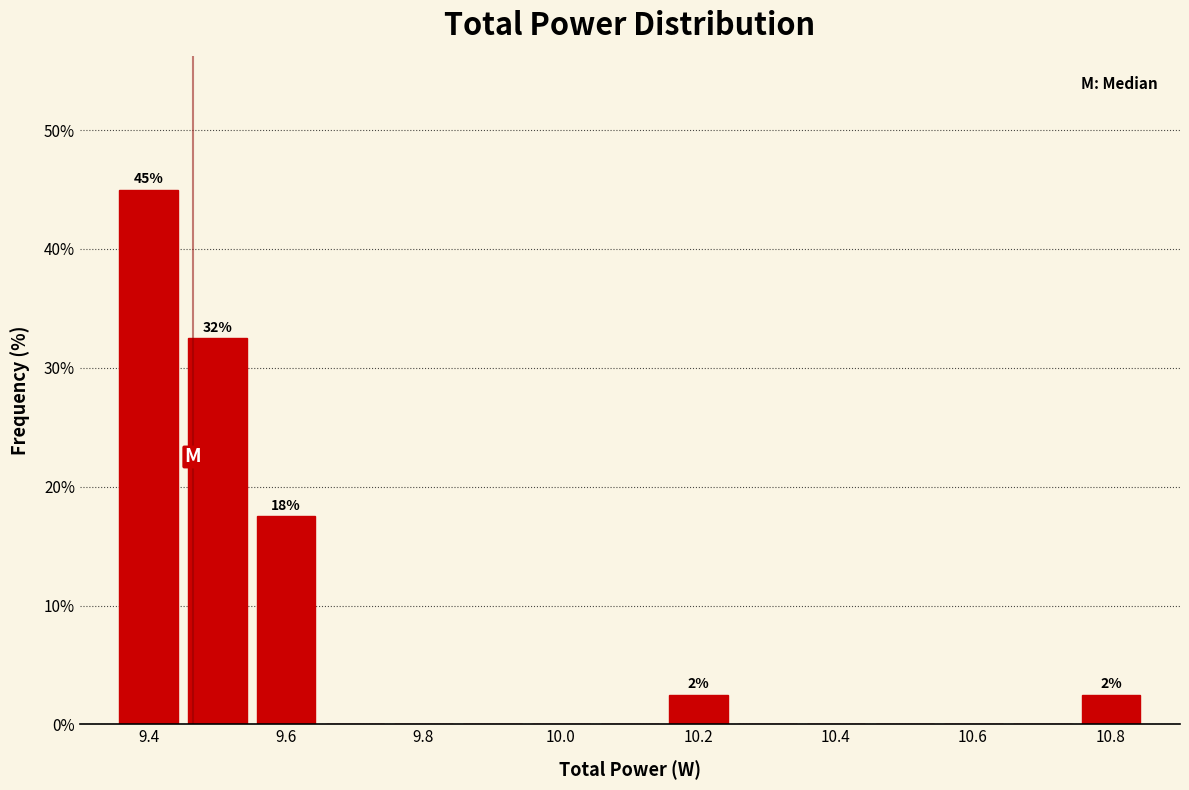

Which range on the x-axis has the tallest bar?

9.34 to 9.44